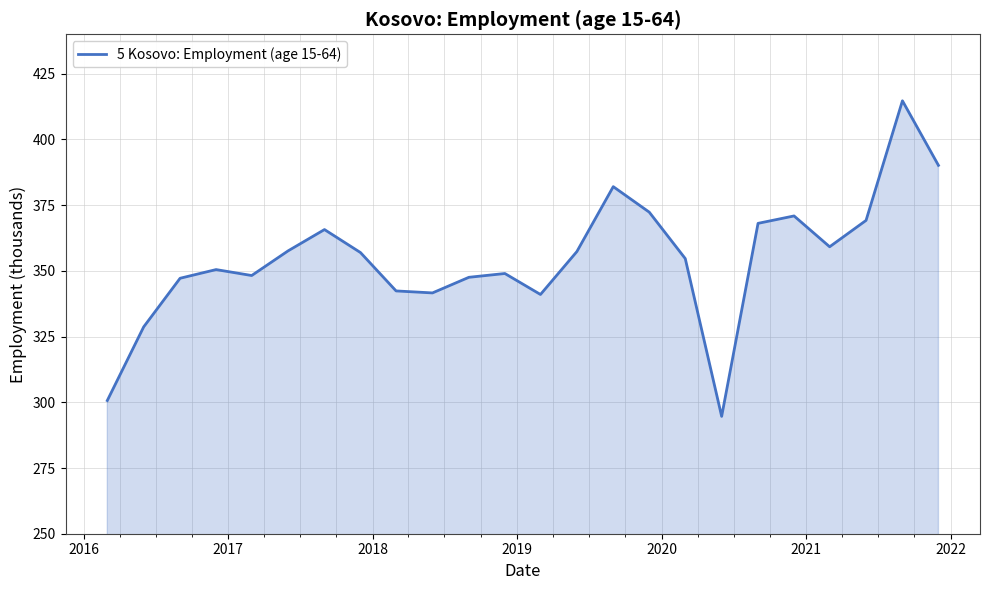

What is the smallest value displayed?

294.6